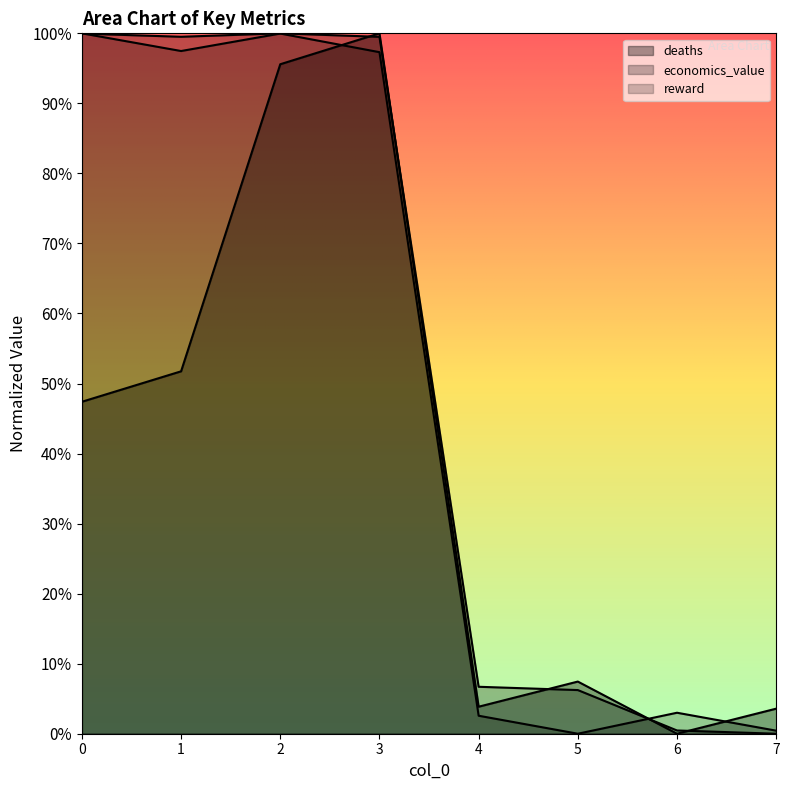

Which has a higher value, 2 or 6?

2